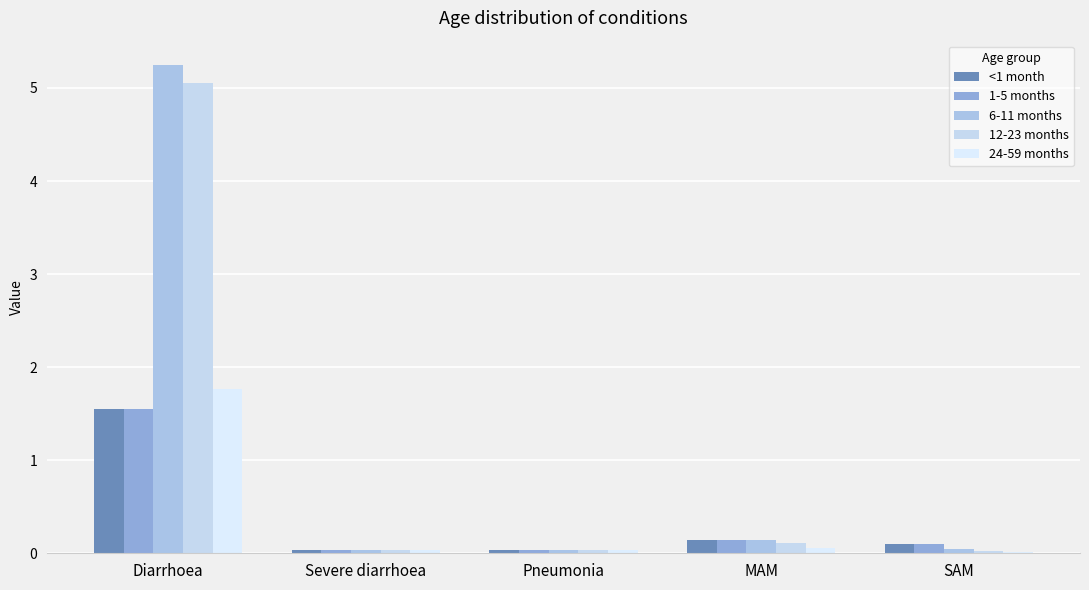

What position from the right is SAM?

1